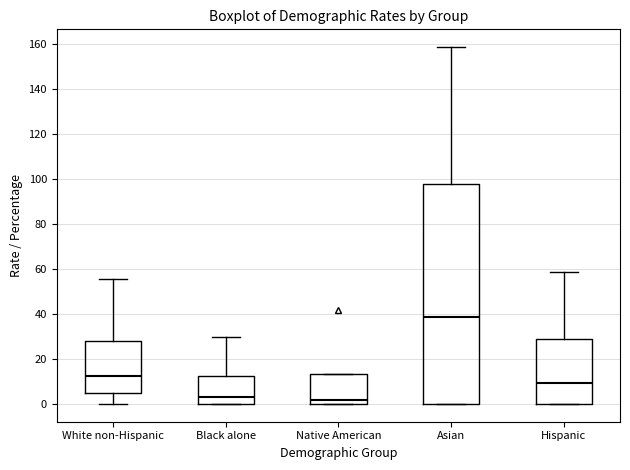

Where does the median line of the box for Hispanic sit on the y-axis? The values are not printed on the chart, so give them approximately, as read against the axis.

10